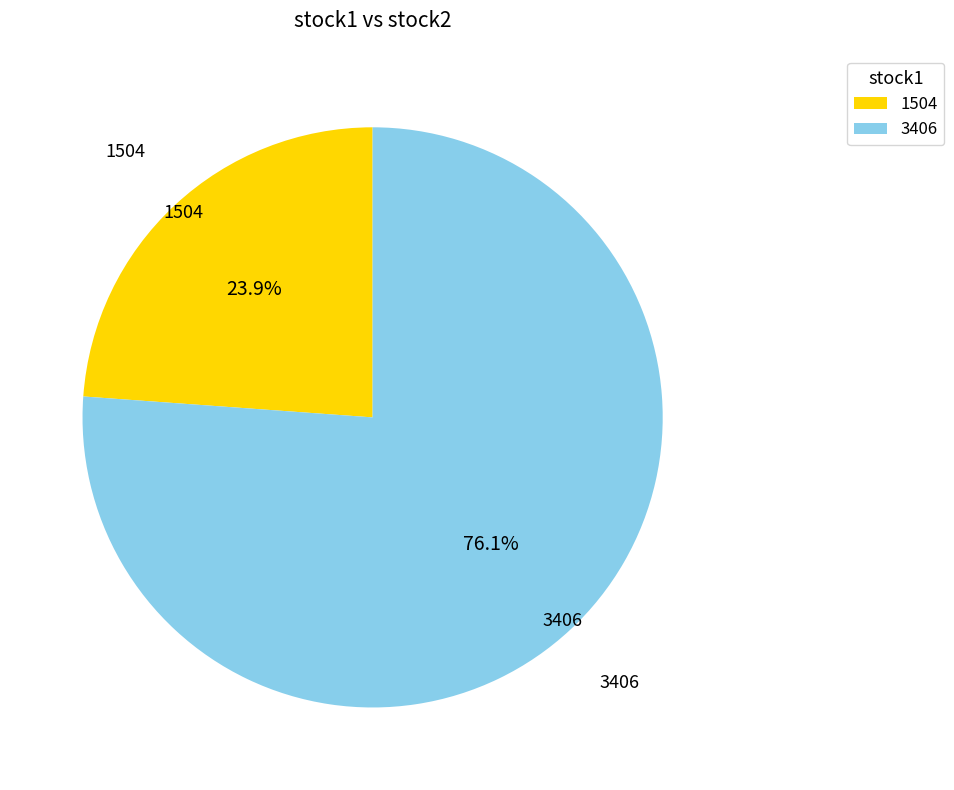

Combined, what portion of the pie is 1504 and 3406?

100.0%